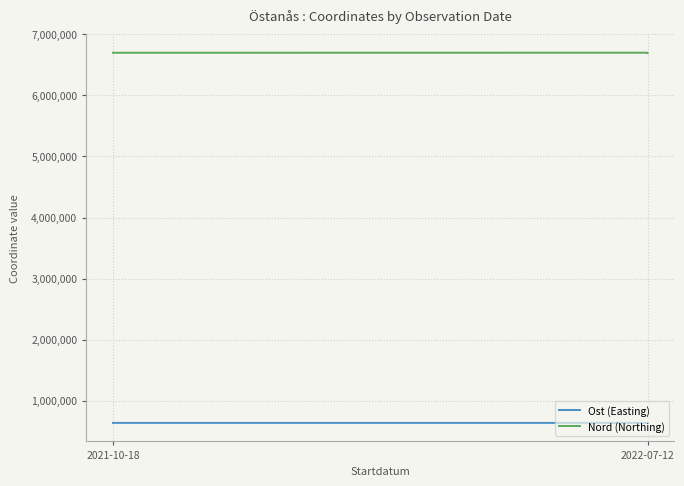

Which series has the largest total across all categories?

Nord (Northing)